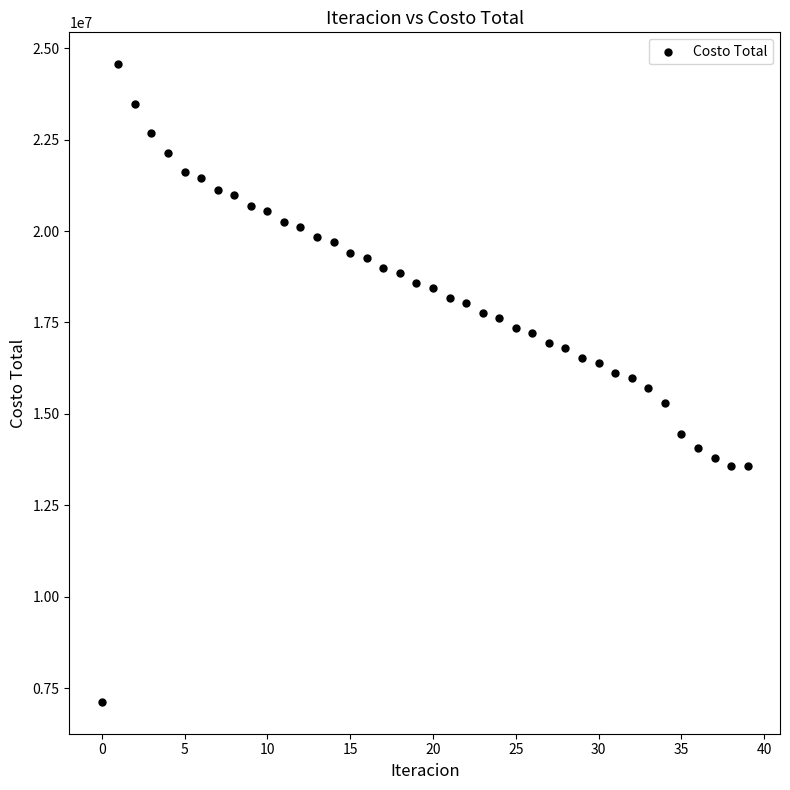

What is the range of Y values (max minus min)?

17442801.2